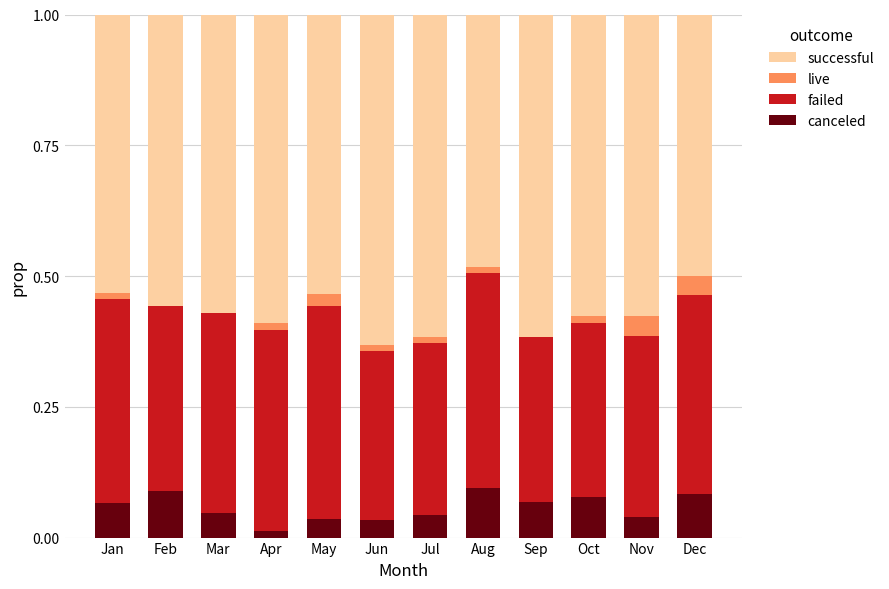

What is the total value across all series at Sep?

1.0